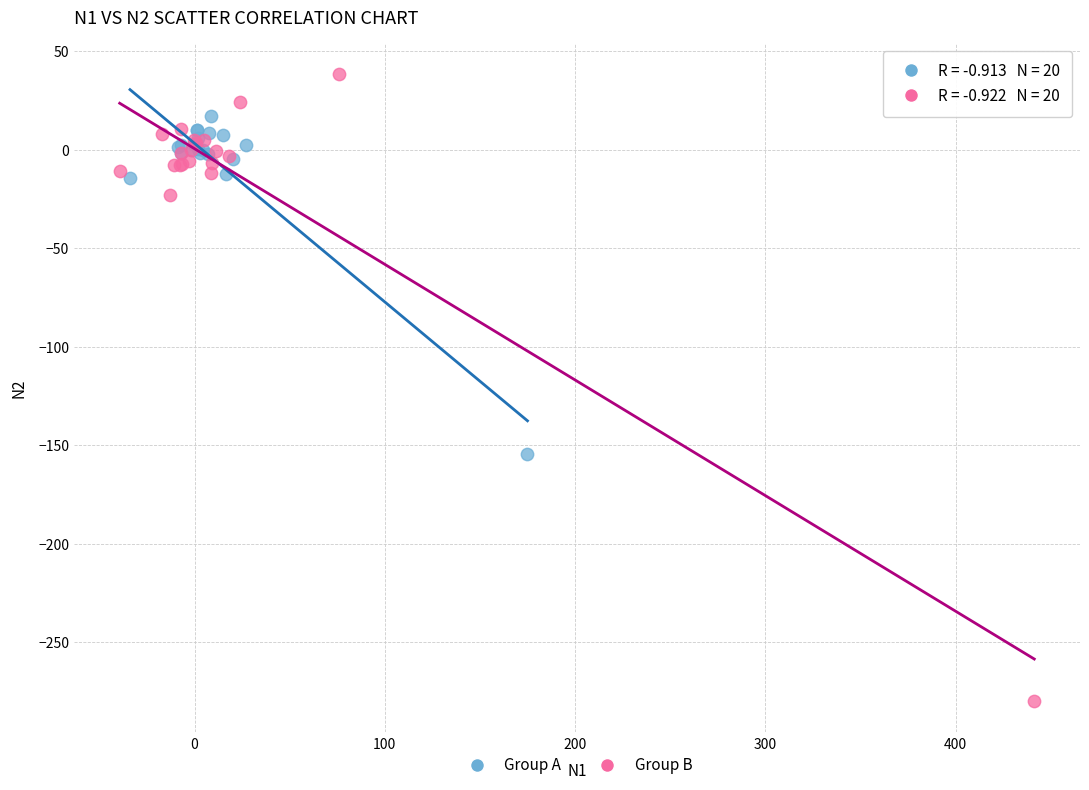

Which series reaches the maximum Y coordinate?

Group B